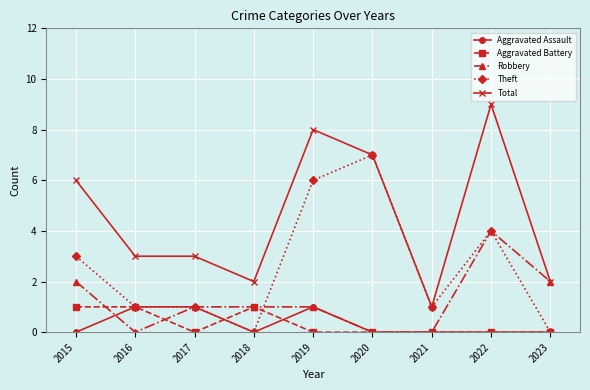

Is it true that Robbery equals -2 at 2020?

False